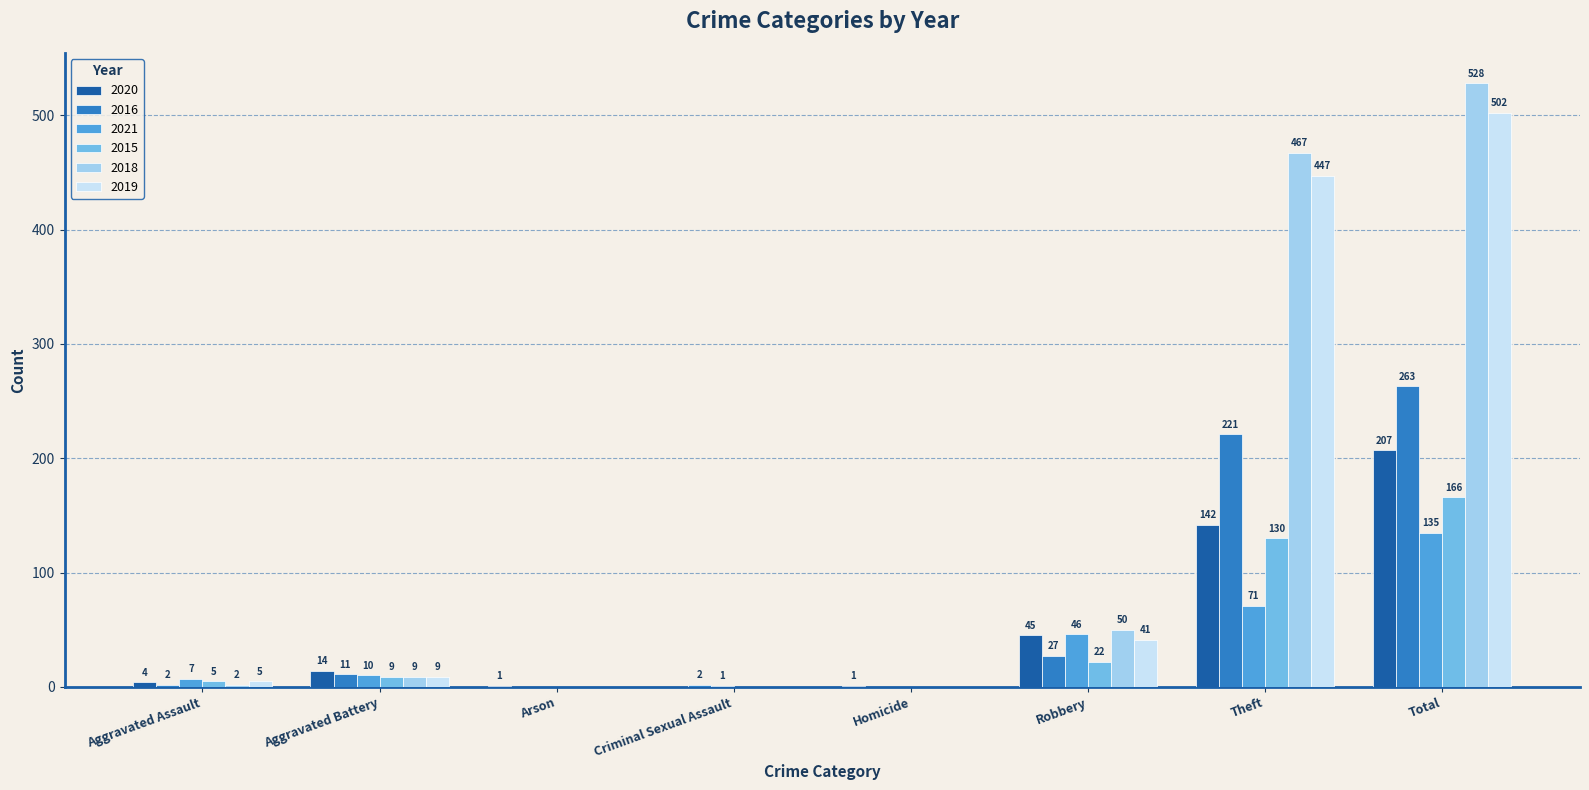

Between Arson and Total, which series saw the biggest shift?

2018